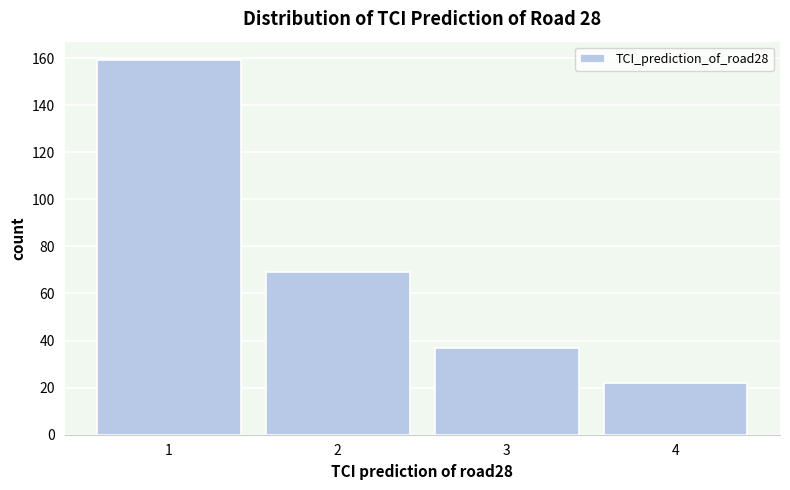

Reading left to right, transcribe this chart: for each bar, give the range it covers on the x-axis and its height. The values are not printed on the chart, so give them approximately, as read against the axis.

0.5 to 1.5: 160
1.5 to 2.5: 70
2.5 to 3.5: 38
3.5 to 4.5: 22